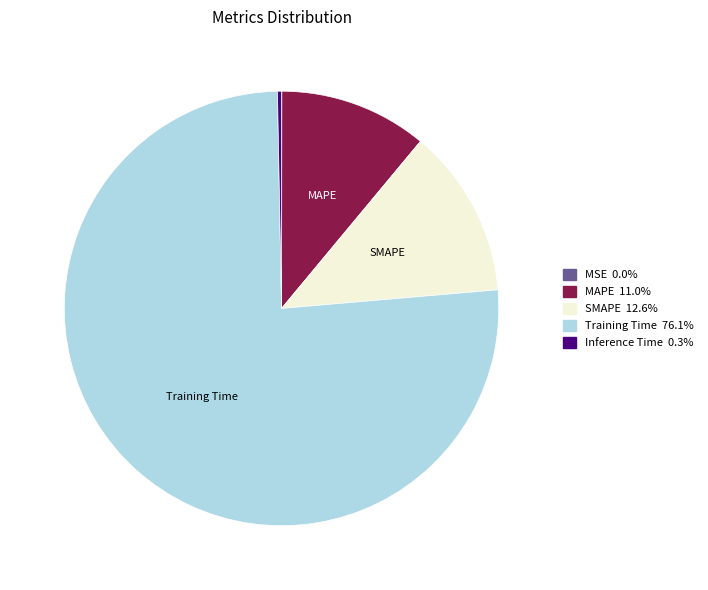

Is there a majority slice in this chart?

Yes